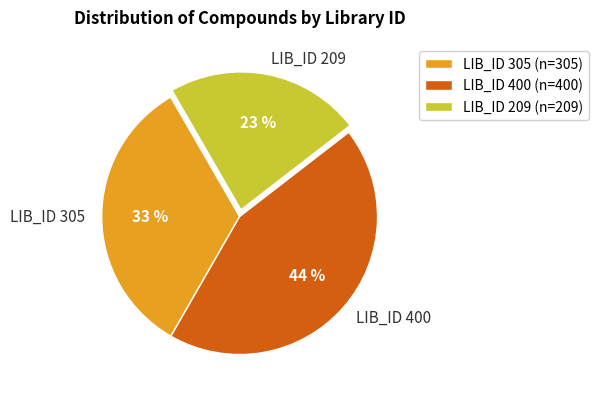

Combined, do LIB_ID 209 and LIB_ID 305 account for over 50%?

Yes